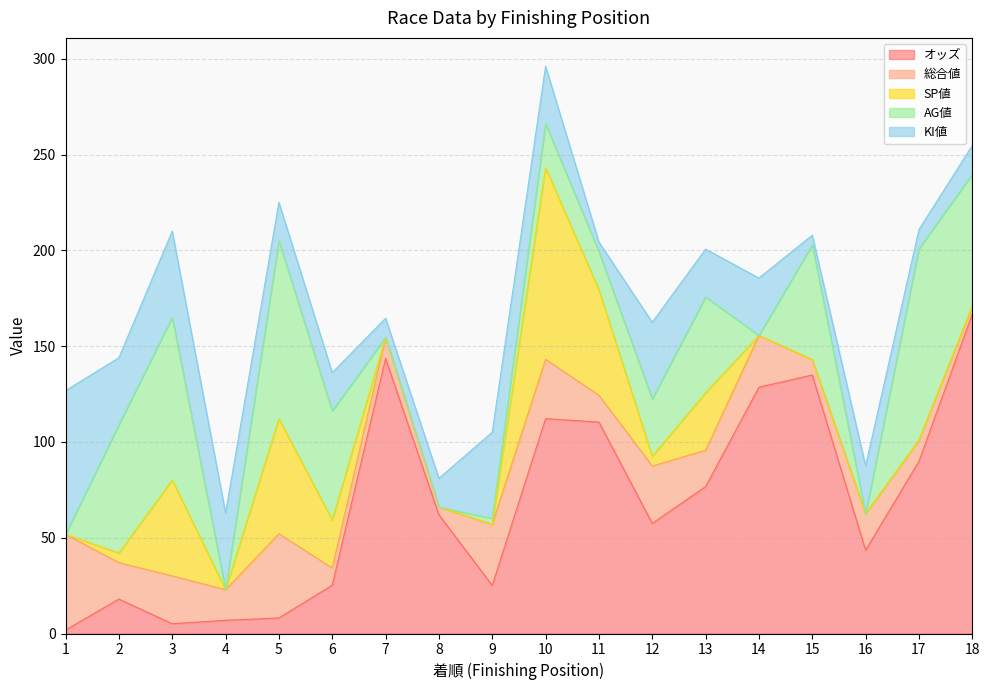

Is it true that AG値 equals -57.6 at 16?

False